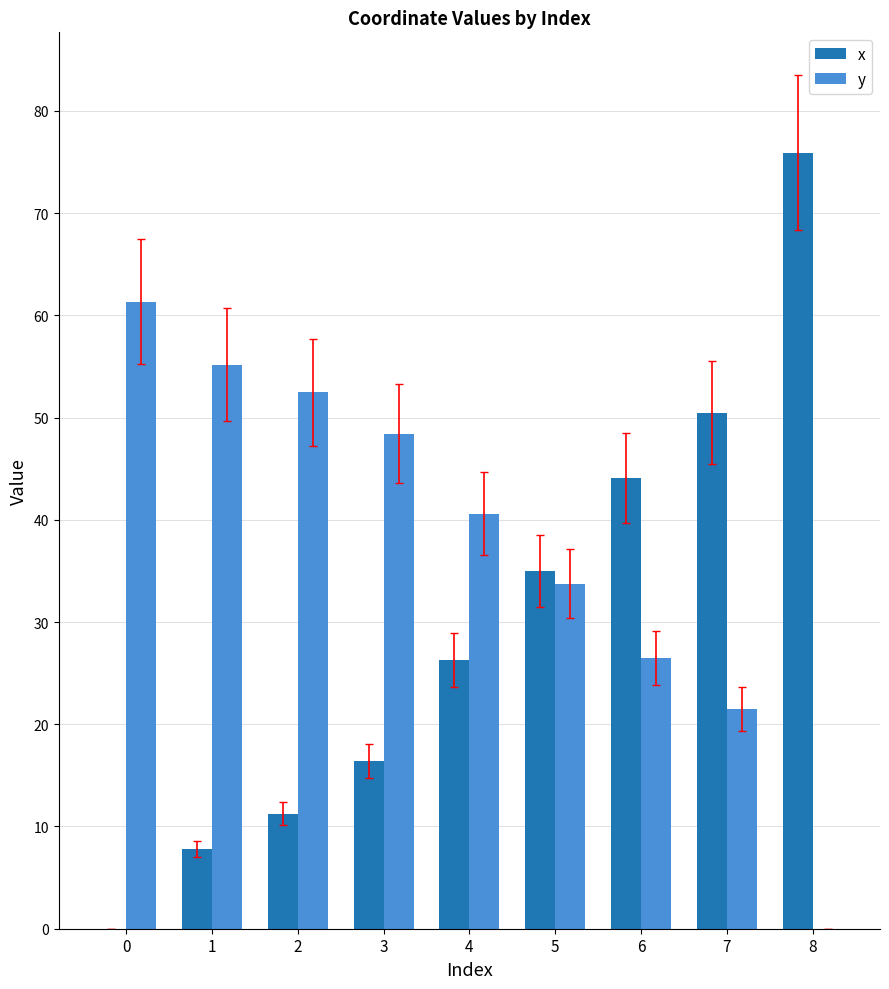

Are the bars horizontal?

No